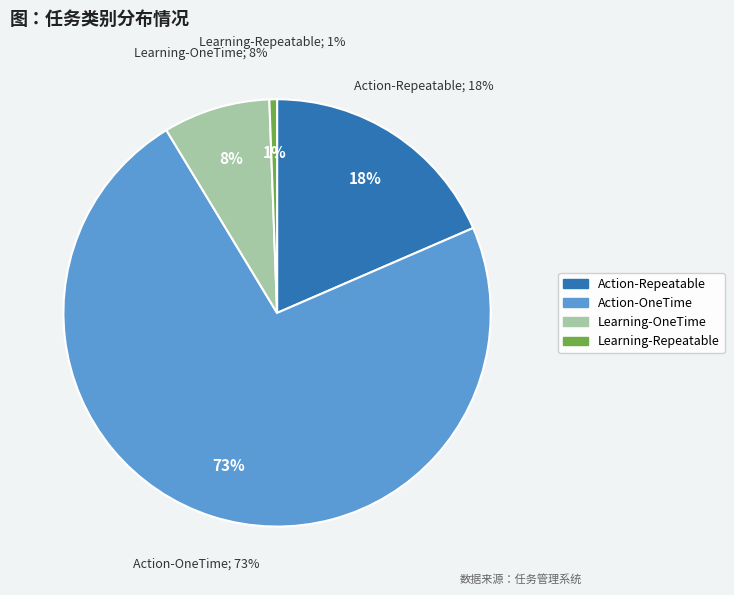

Which category has the biggest portion of the pie?

Action